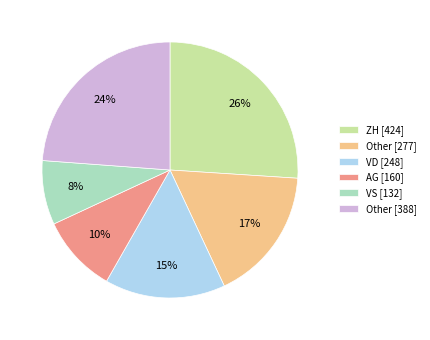

Is there any slice that represents more than half of the pie?

No